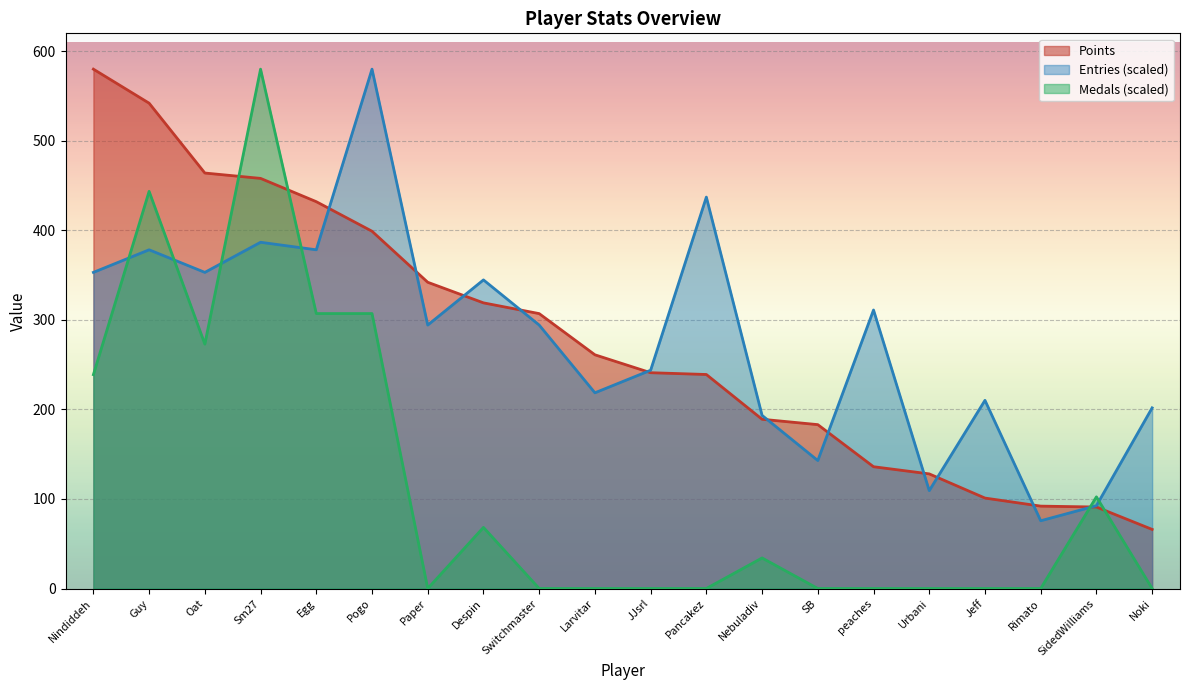

Between which two adjacent categories do Entries and Points first intersect?

Egg and Pogo